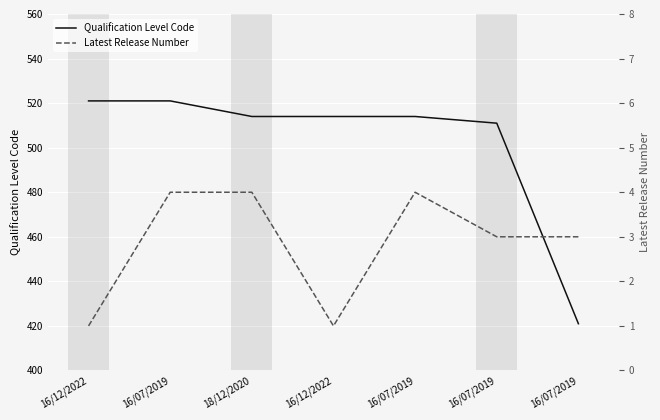

Reading left to right, what are all the values shown in this chart?

Qualification Level Code: 521	521	514	514	514	511	421
Latest Release Number: 1	4	4	1	4	3	3